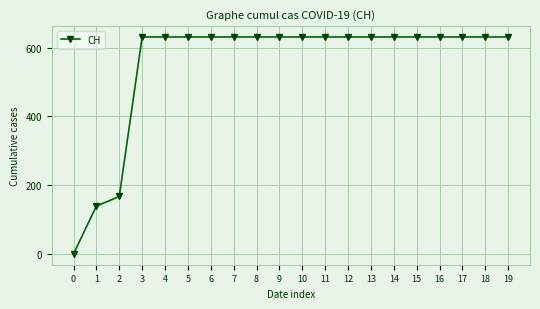

What is the greatest value displayed?

631